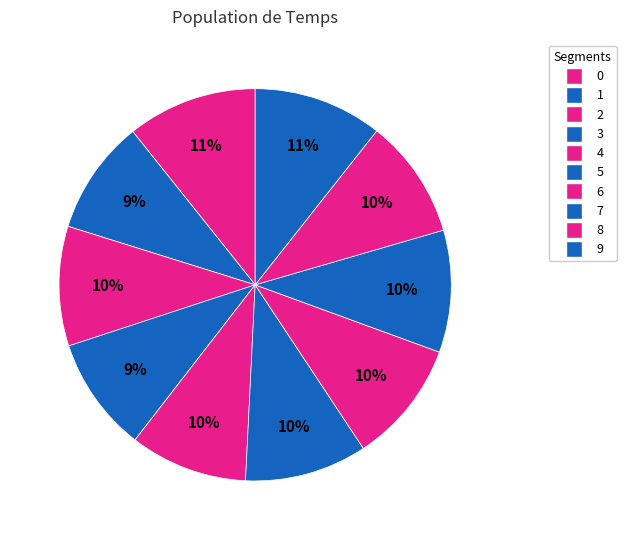

Count the number of slices in the pie.

10